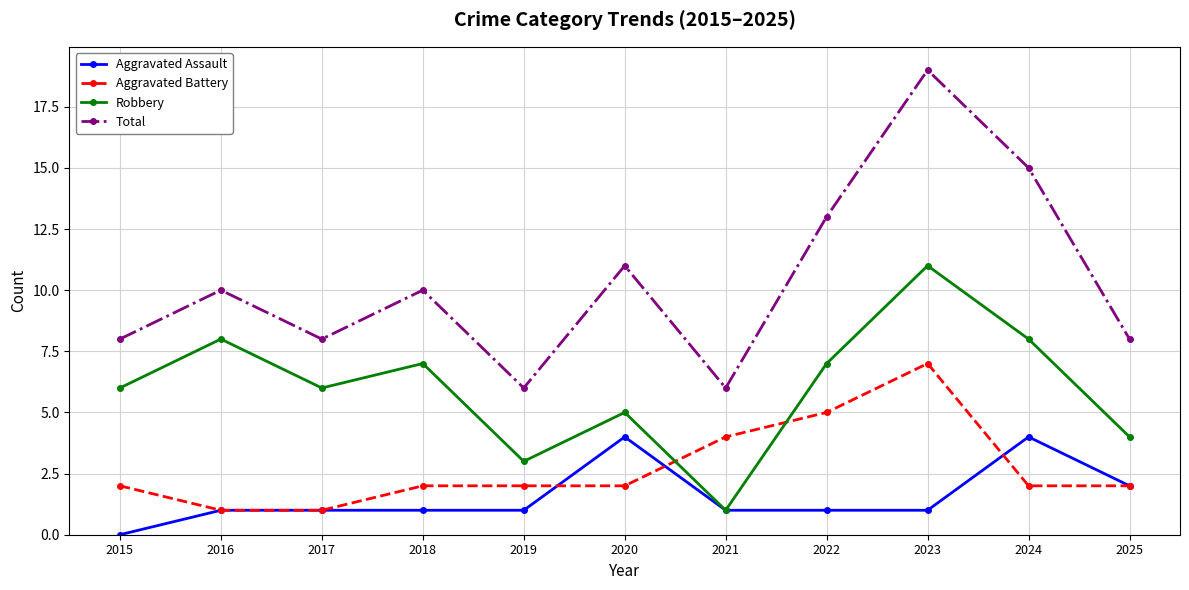

How many Aggravated Assault values are between 1 and 2?

8